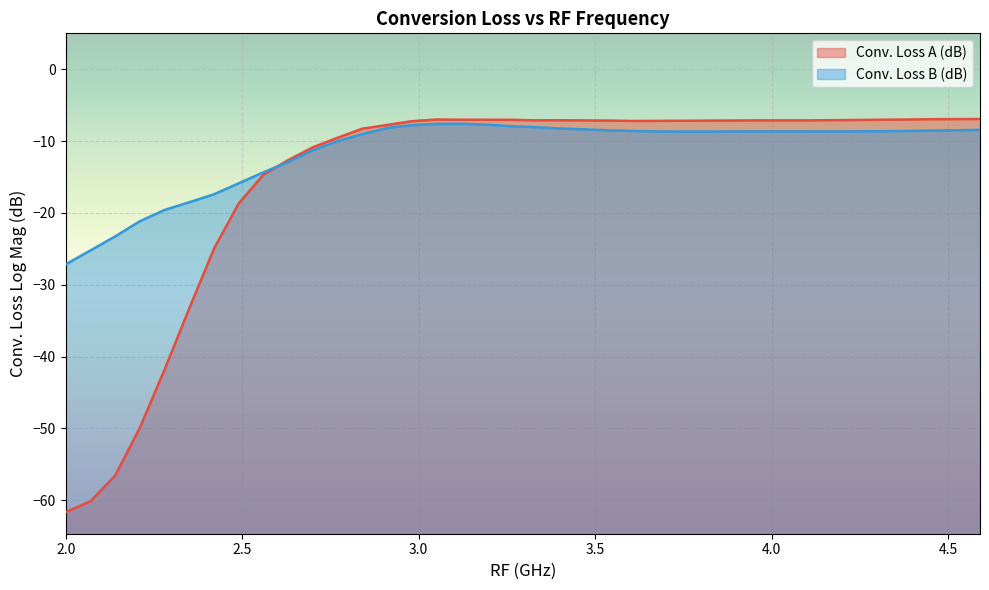

Where is the first local minimum for Conv. Loss A (dB)?

3.33